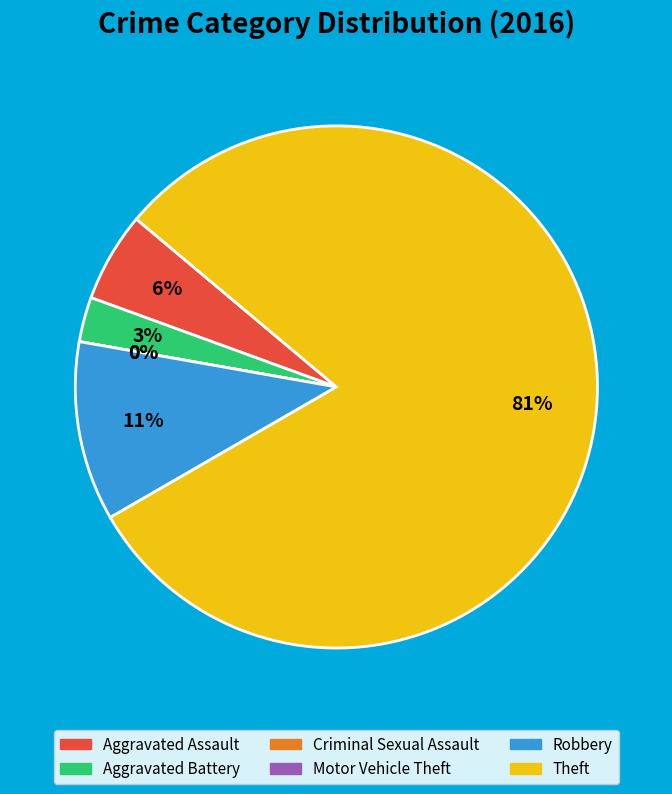

Rank the categories by value from lowest to highest.

Criminal Sexual Assault, Motor Vehicle Theft, Aggravated Battery, Aggravated Assault, Robbery, Theft